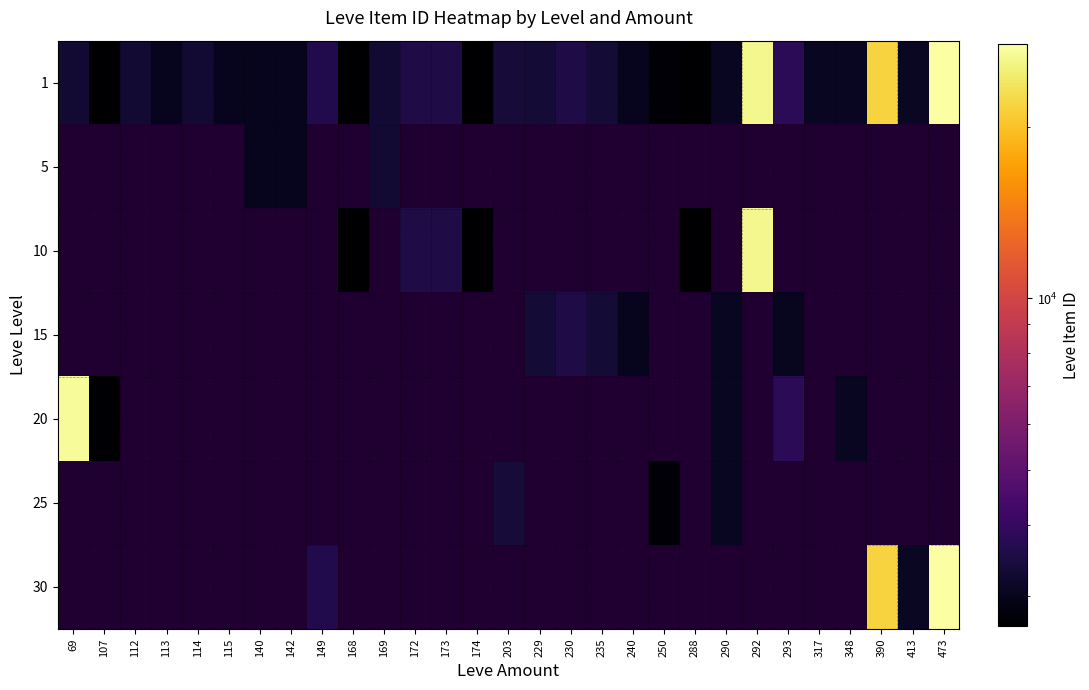

Which category has the lowest value across all series?

168